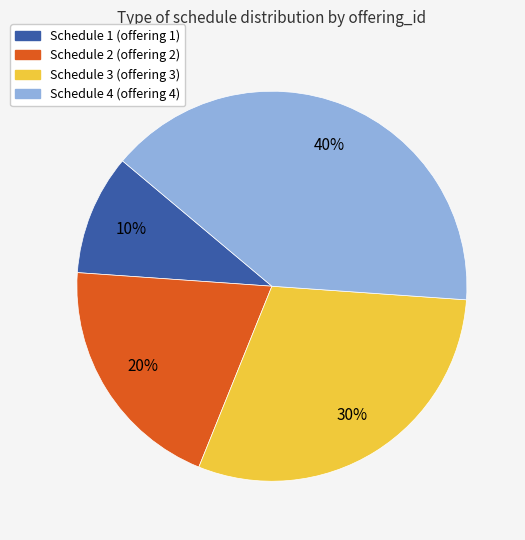

How many segments does this pie chart have?

4